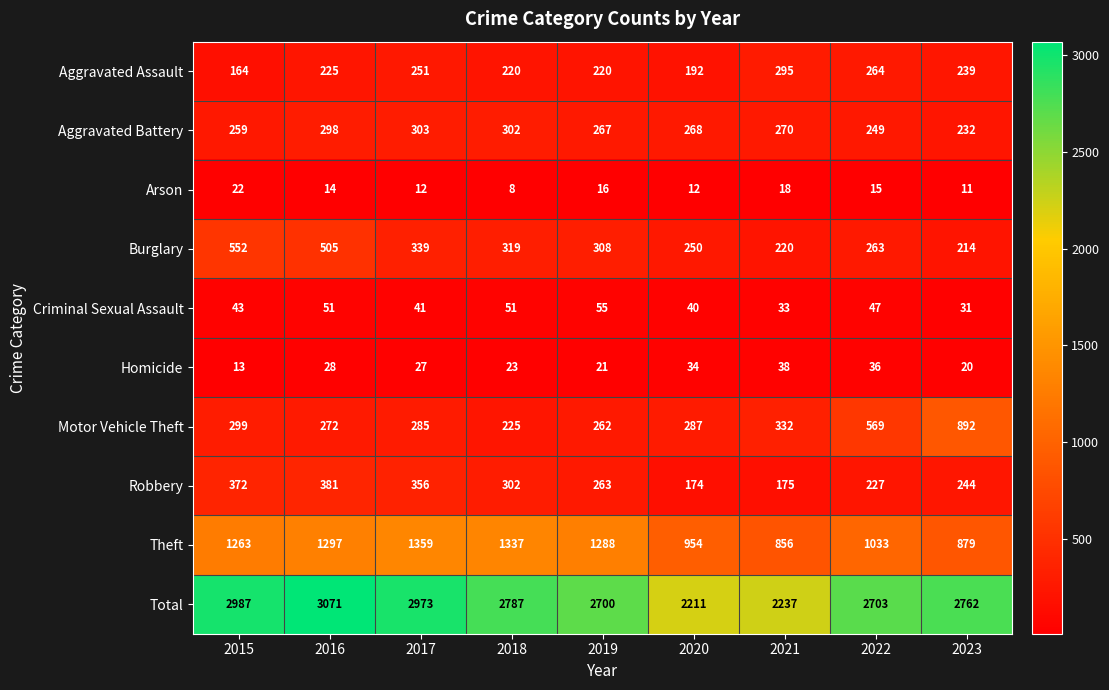

What is the maximum value shown in the chart?

3071